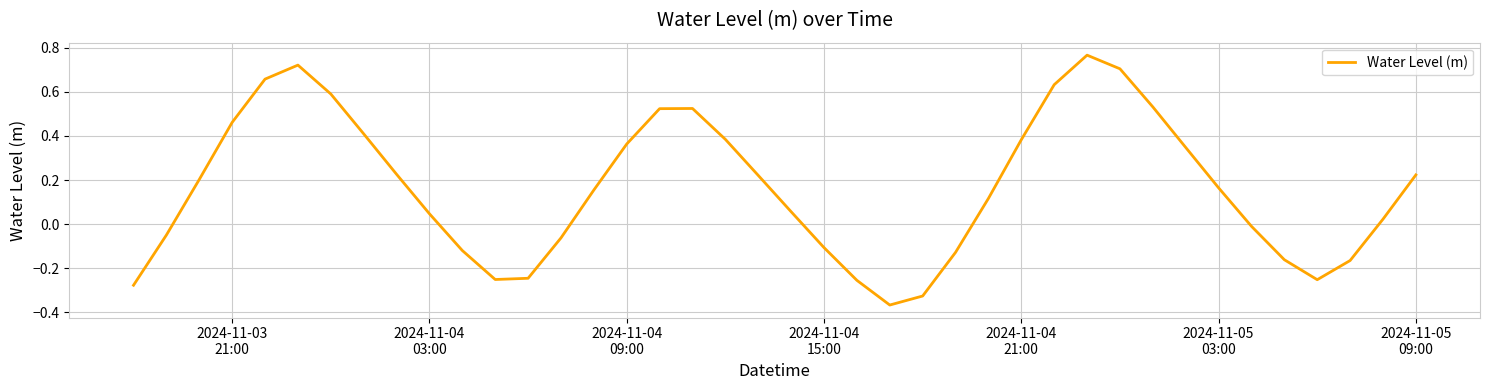

What is the difference between the maximum and minimum values?

1.1